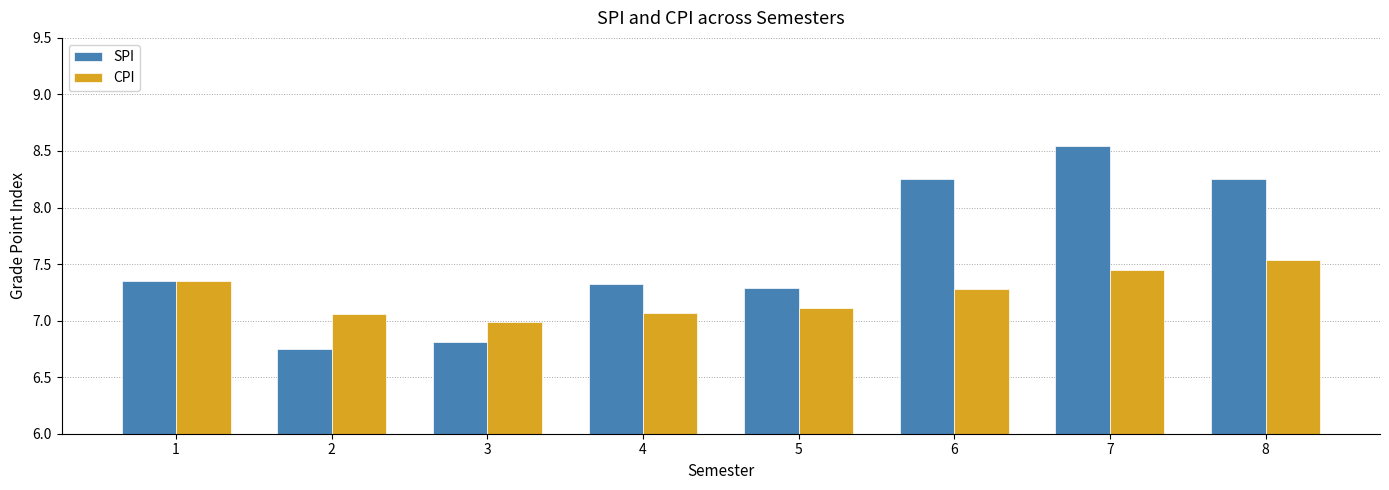

The value of CPI at 7 is 4.4. True or false?

False